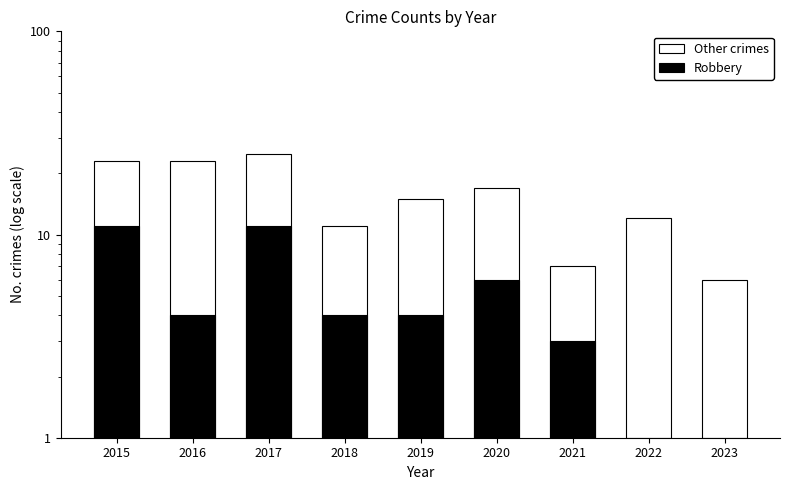

What is the value of the Other crimes bar at the 6th from the left?

17